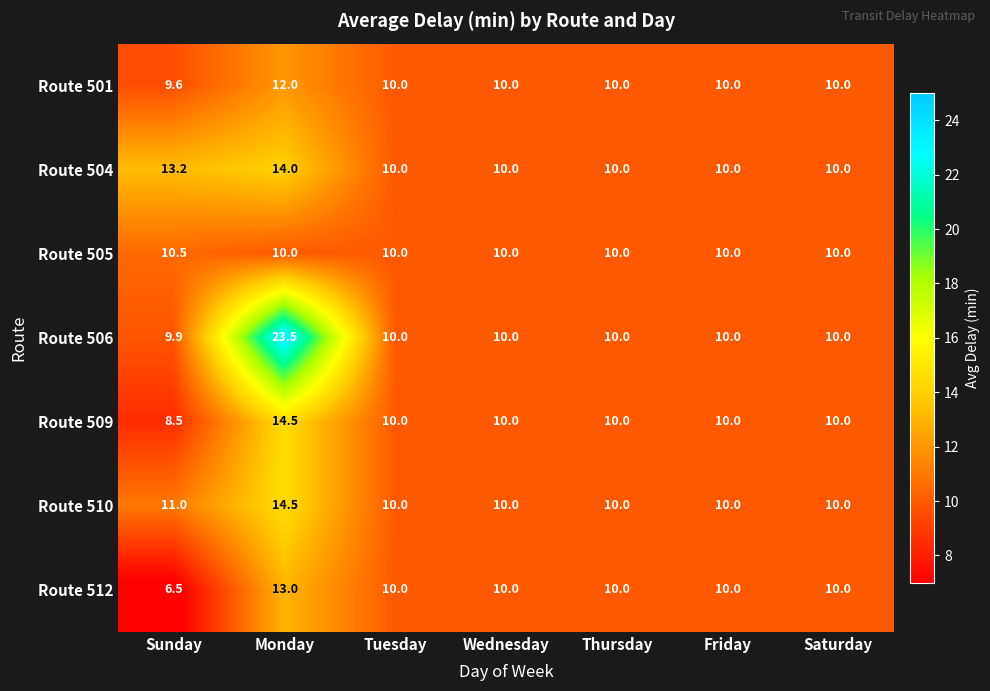

The Route 505 series shows 18.6 at Sunday. True or false?

False